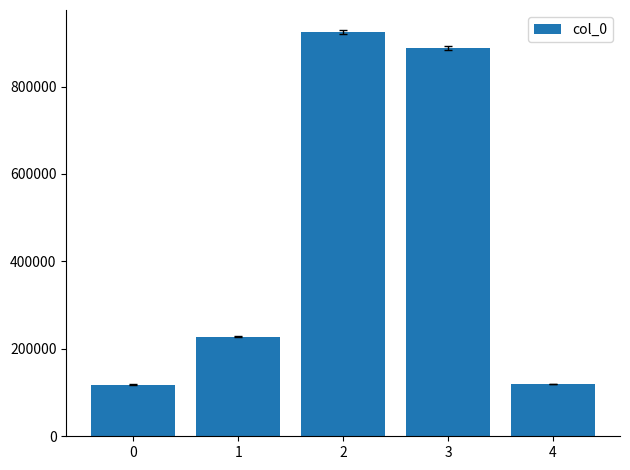

The value at 4 is 119324. True or false?

True